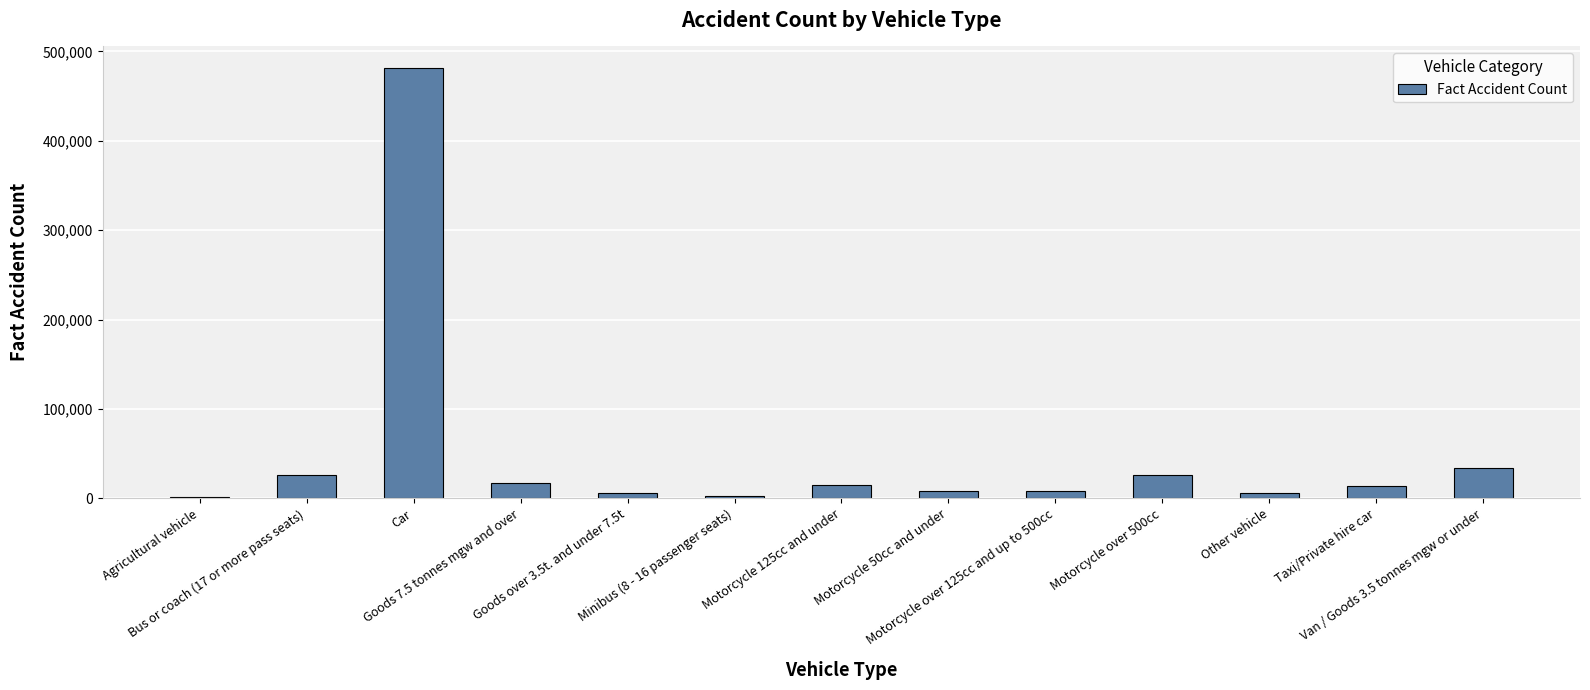

What is the difference between the maximum and second lowest values?

479574